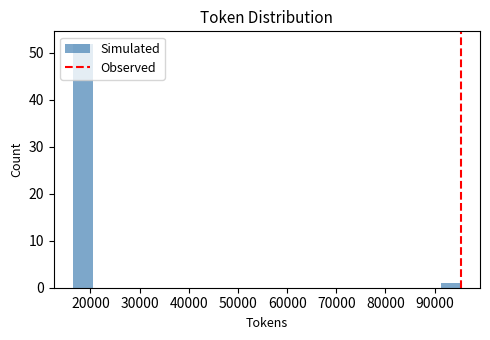

Around what value on the x-axis is the tallest bar? Give the approximate position of its centre, as read against the axis.

18000